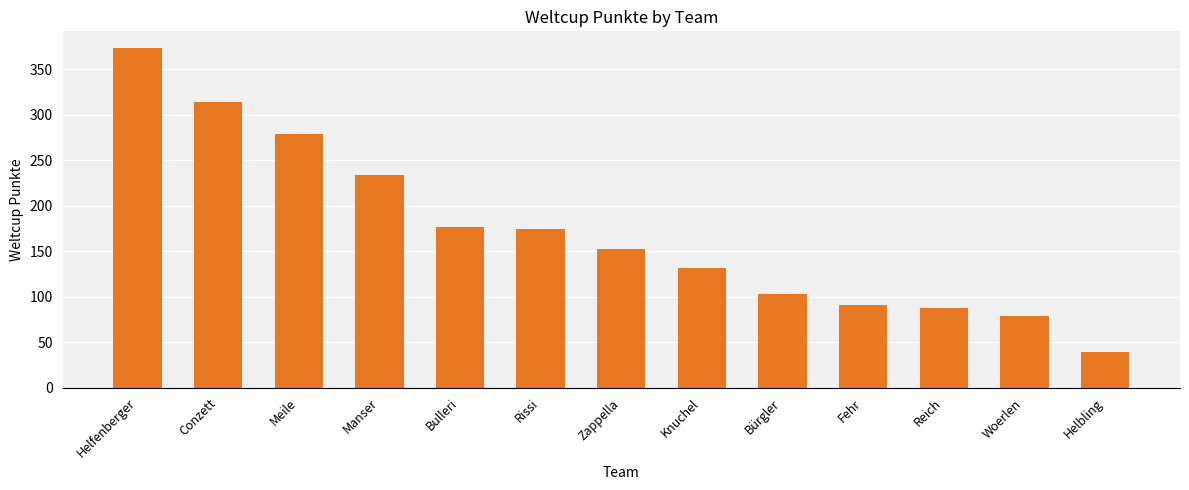

What is the sum of the values at Conzett and Fehr?

405